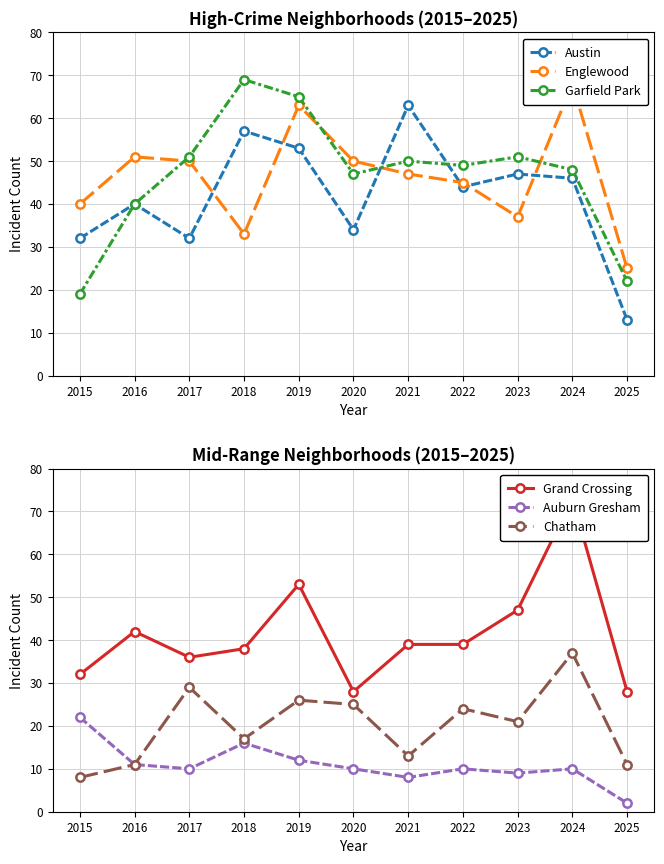

The value of Grand Crossing at 2018 is 68. True or false?

False